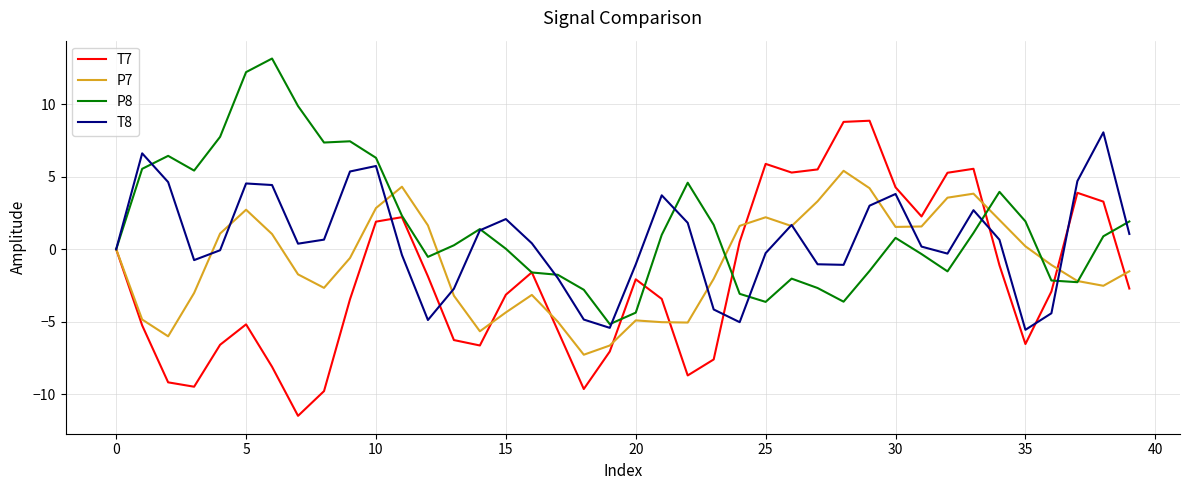

Is this an area chart (filled region under the line)?

No